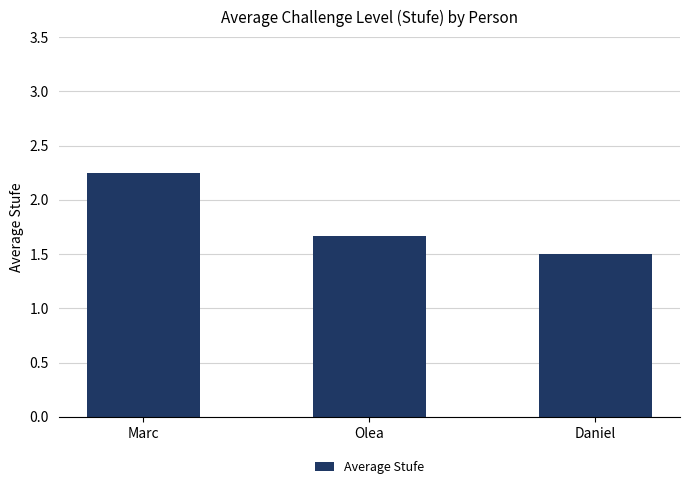

Are the bars grouped side by side (vs. stacked)?

No